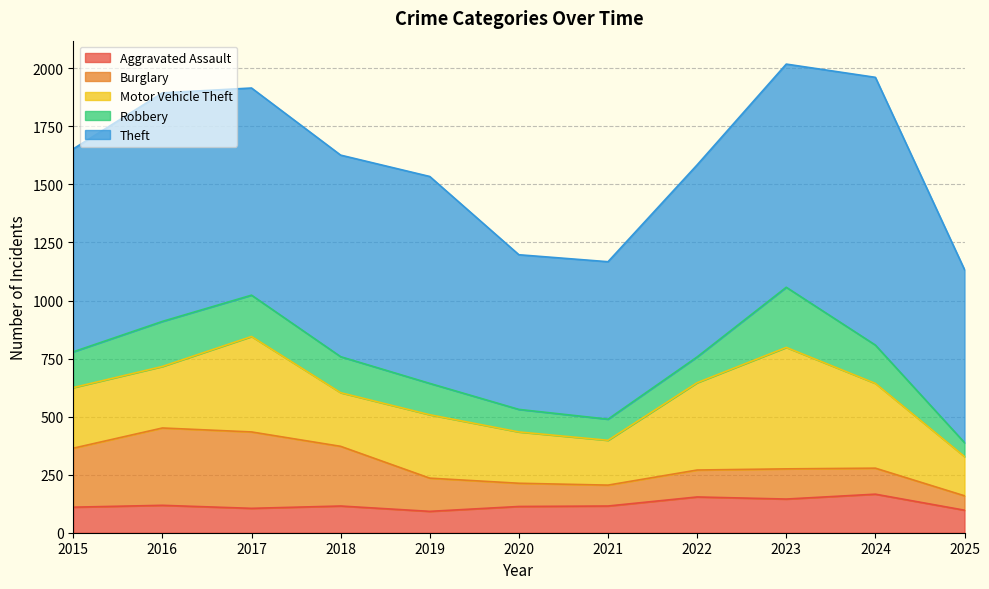

What is the spread (max minus min) of values at 2019?

799